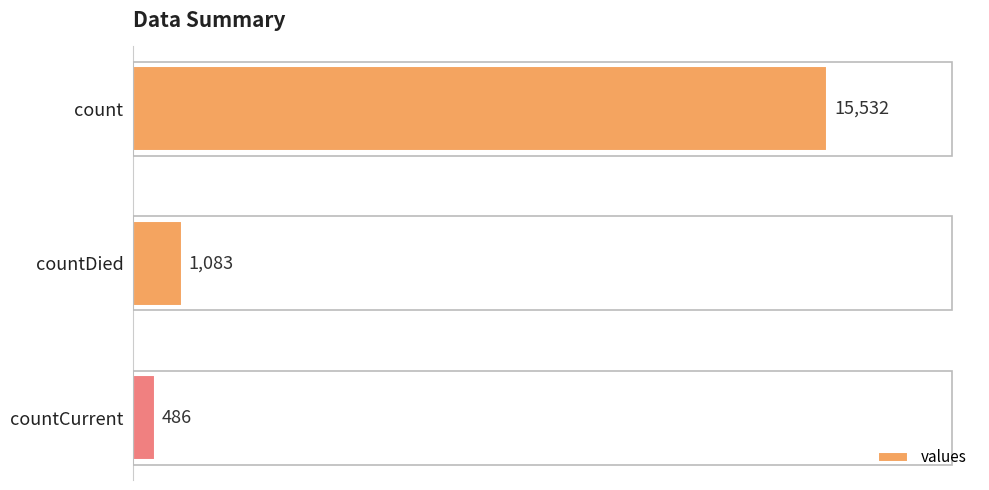

Reading top to bottom, transcribe all the data shown in this chart.

count=15532	countDied=1083	countCurrent=486